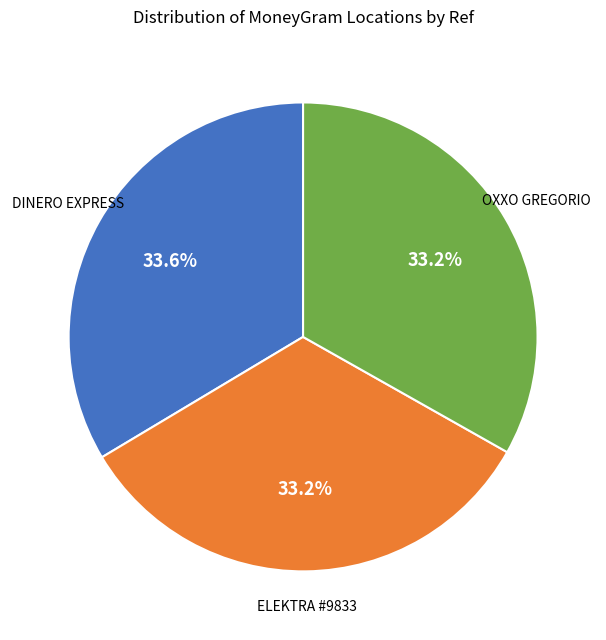

Approximately how many times larger is the value at DINERO EXPRESS compared to ELEKTRA #9833?

1.0